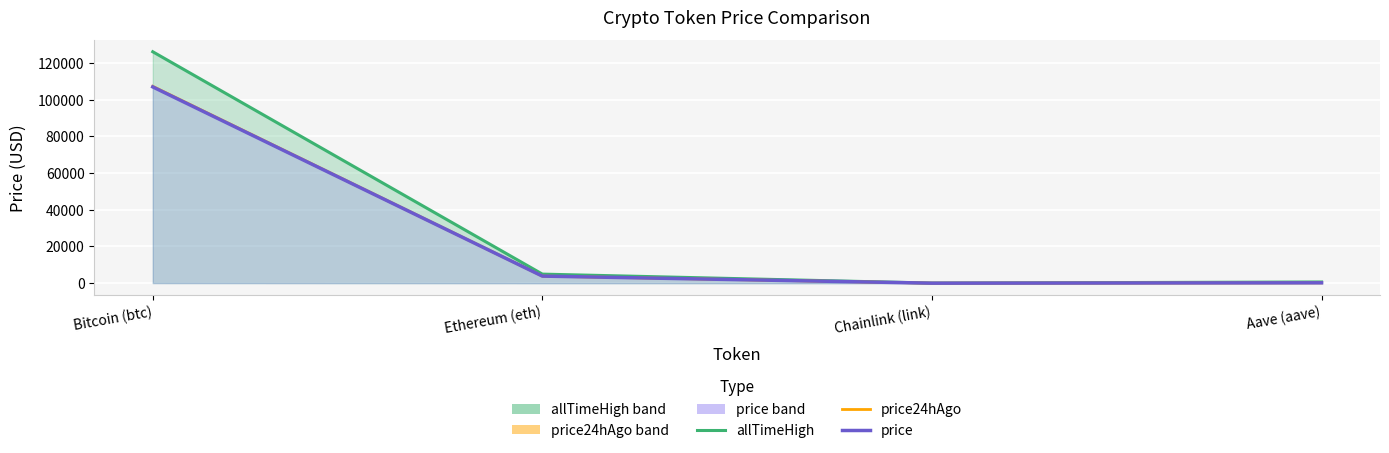

Where is the first local minimum for price?

Chainlink (link)